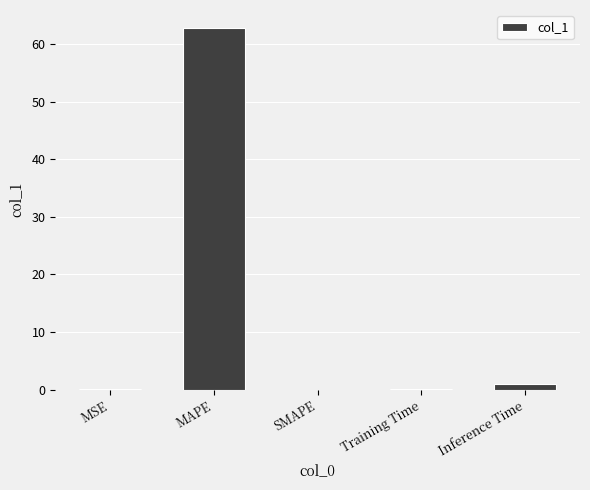

Which has a higher value, MAPE or Inference Time?

MAPE